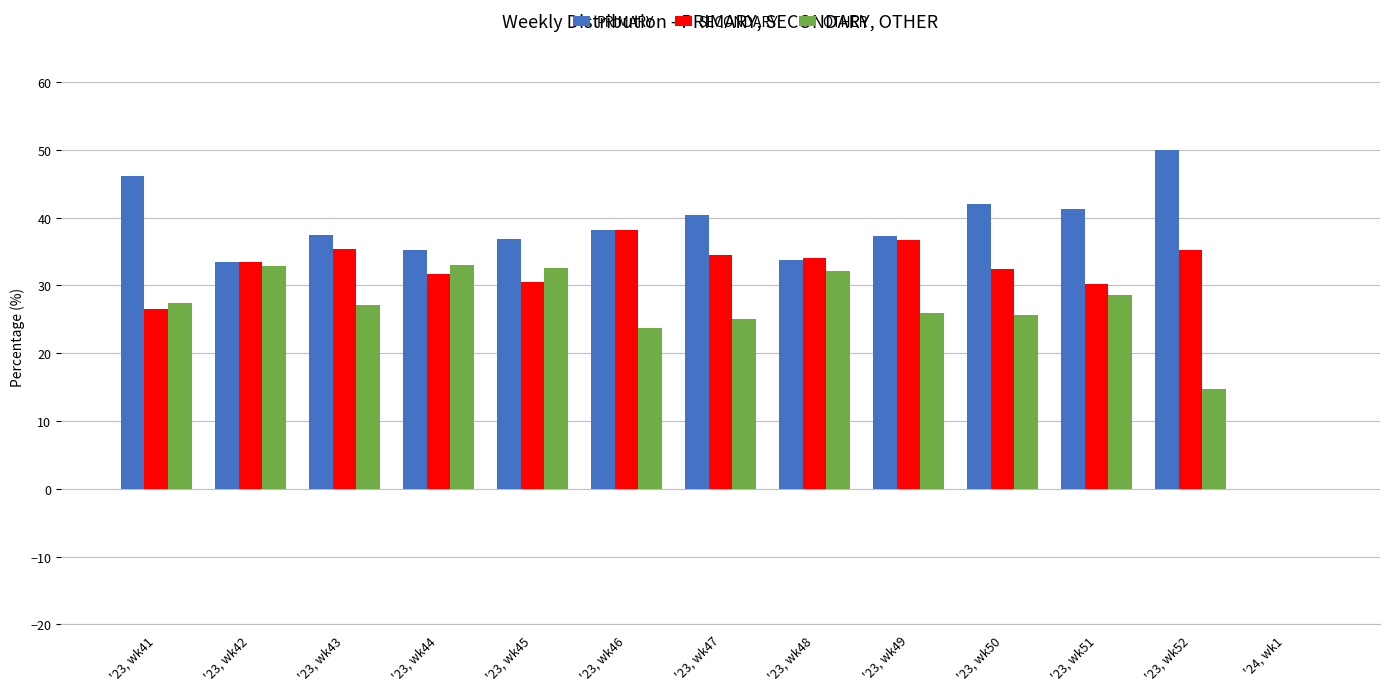

The SECONDARY series shows 34.1 at '23, wk48. True or false?

True